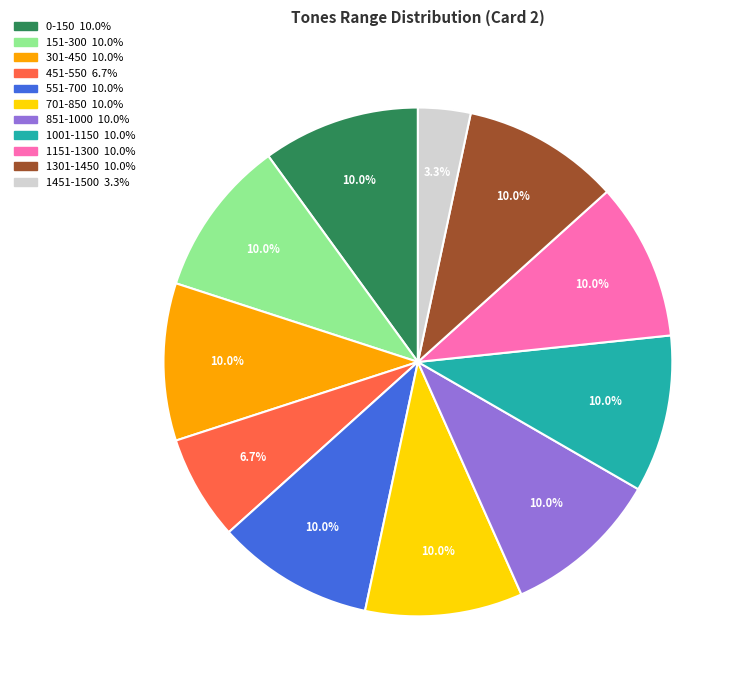

Combined, what portion of the pie is 0-150 and 151-300?

20.0%